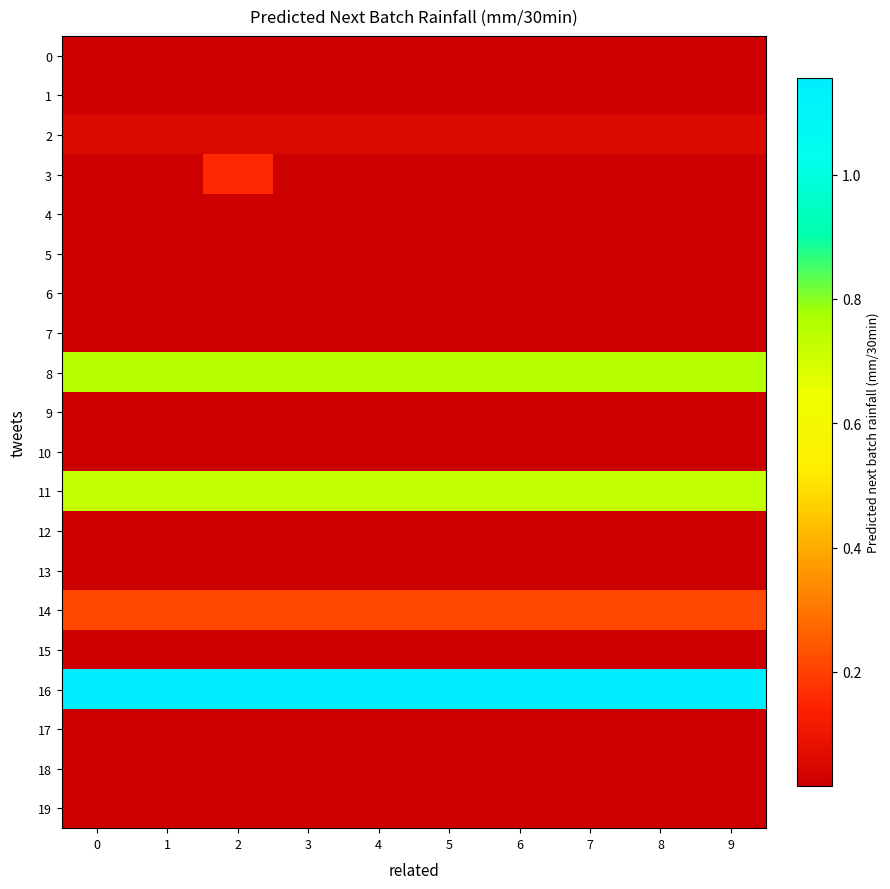

Rank the series by their maximum value, from lowest to highest.

0, 10, 12, 13, 19, 4, 5, 15, 6, 7, 1, 9, 17, 18, 2, 3, 14, 11, 8, 16